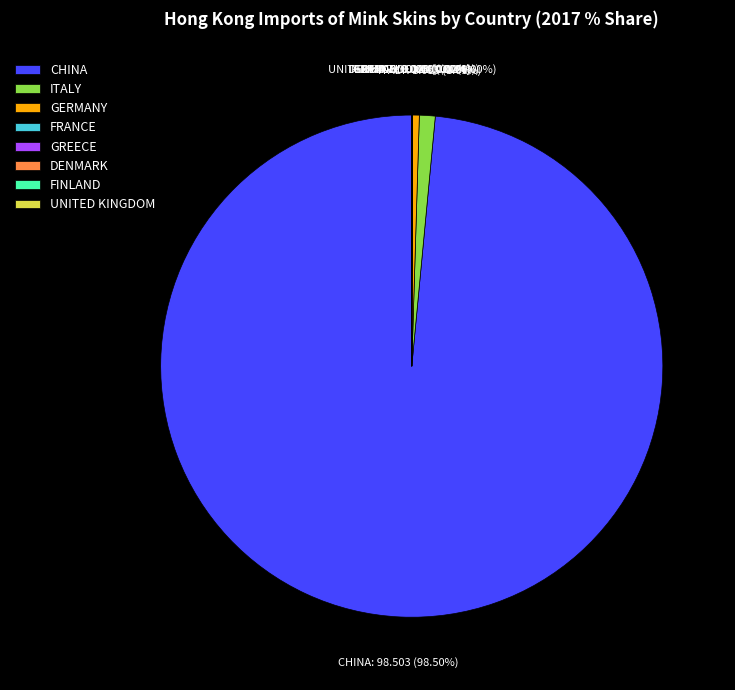

Which slice is the largest?

CHINA